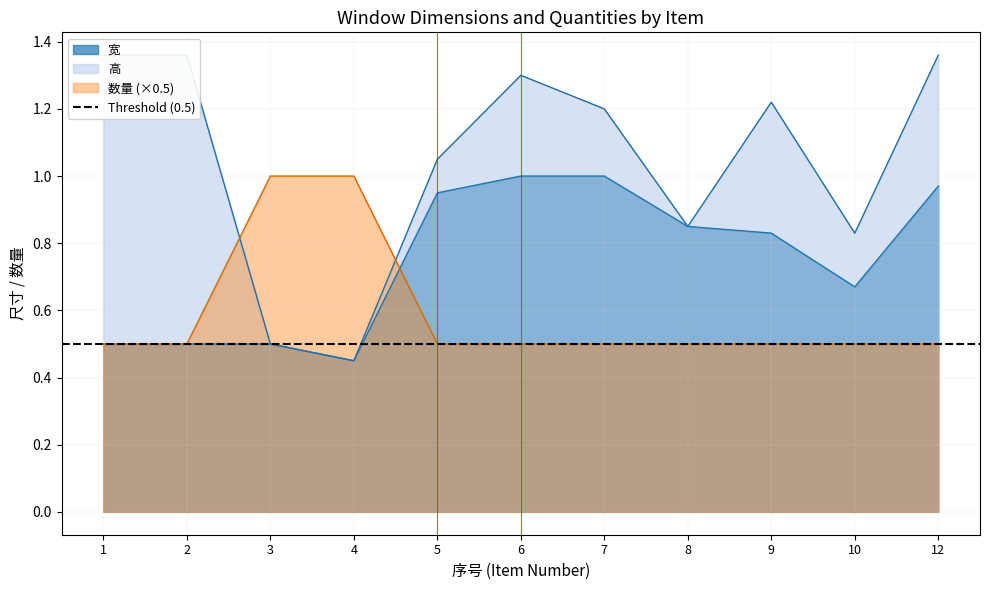

How many lines are shown in the chart?

3